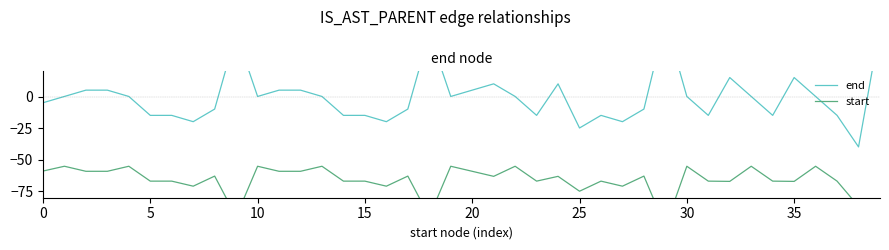

How many categories are shown in the chart?

40